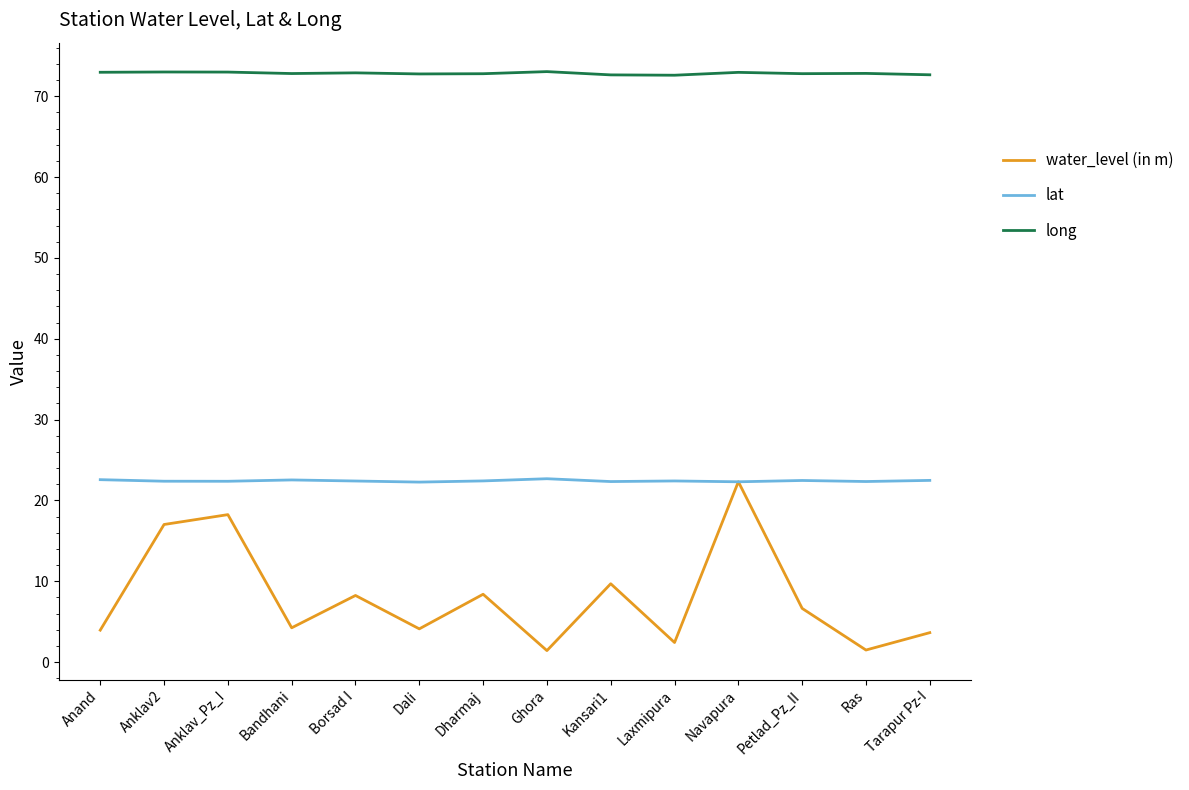

At Anand, list the series in order from smallest to largest.

water_level (in m), lat, long